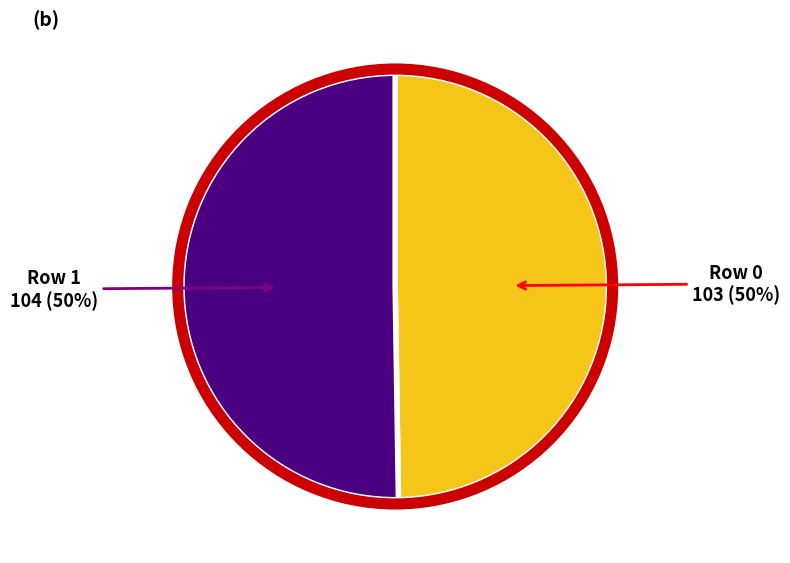

Is the sum of Row 0 and Row 1 greater than half?

Yes